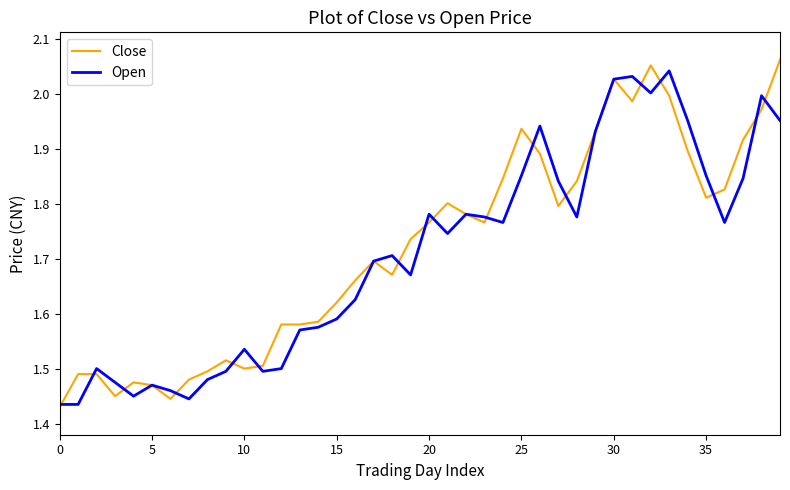

Which series has the widest spread of values?

Close